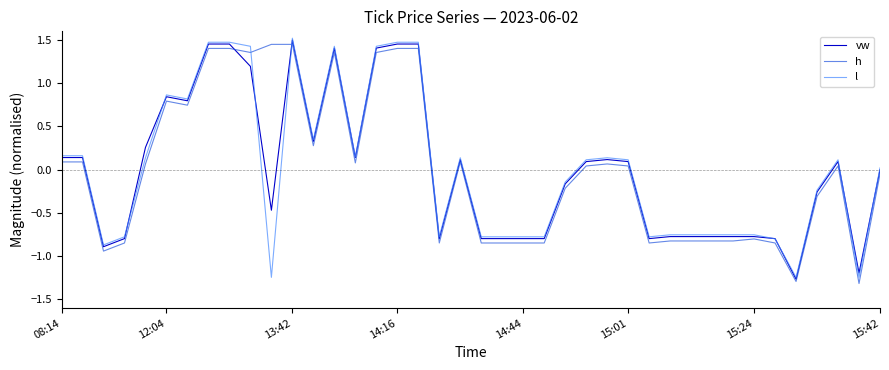

How many series are shown in this chart?

3